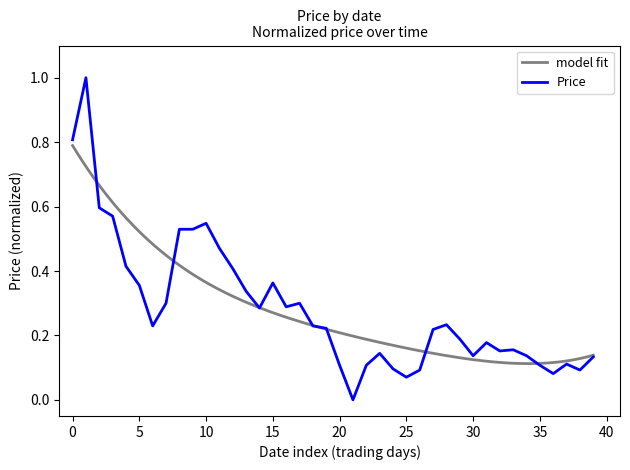

How many points are higher than both their immediate neighbors (excluding endpoints)?

9